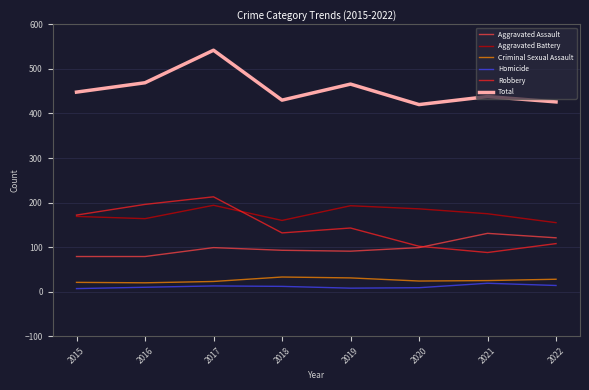

True or false: Homicide and Aggravated Assault intersect in this chart.

False